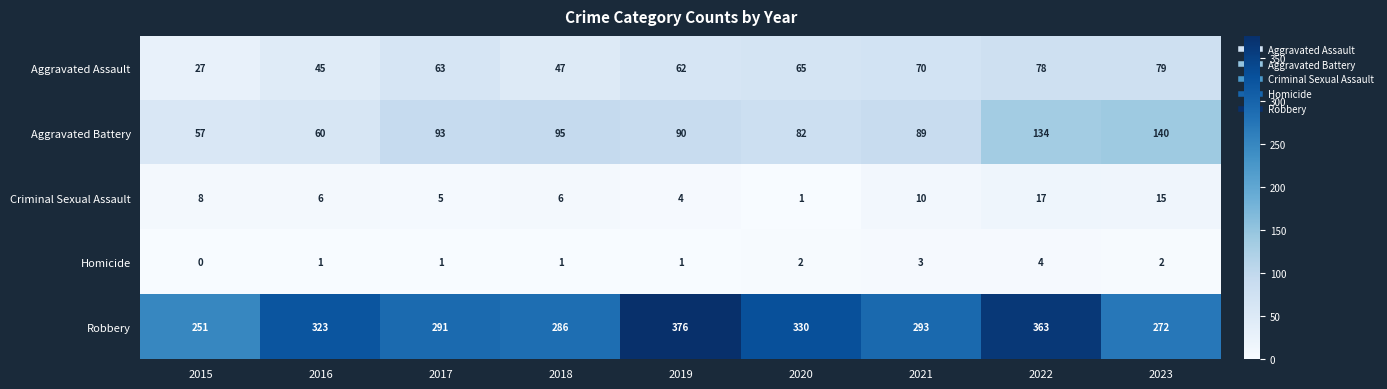

Rank the series at 2021 from lowest to highest value.

Homicide, Criminal Sexual Assault, Aggravated Assault, Aggravated Battery, Robbery